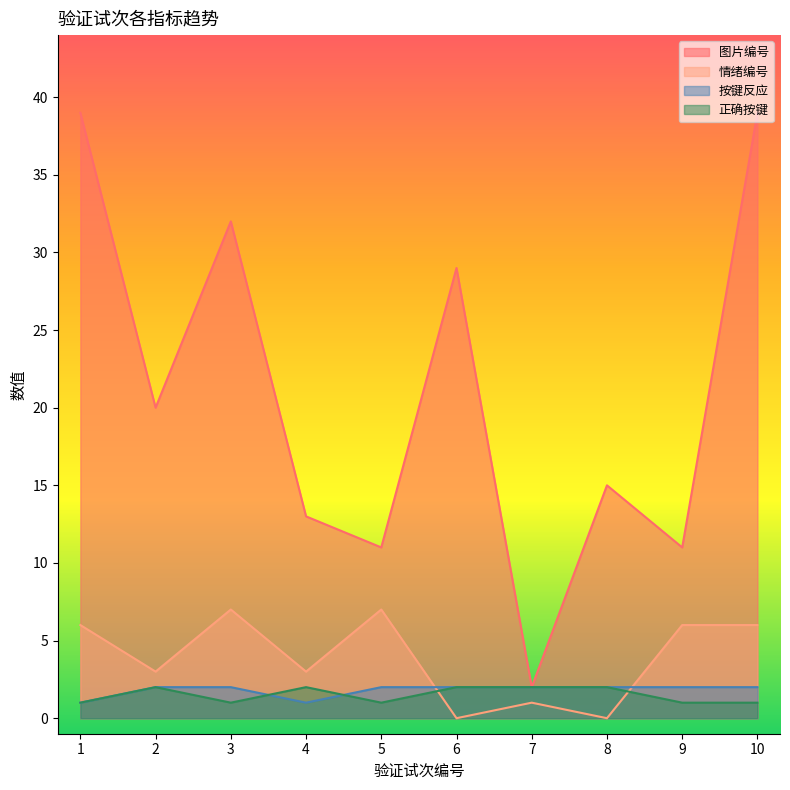

True or false: 按键反应 has a value of 1 at 5.

False